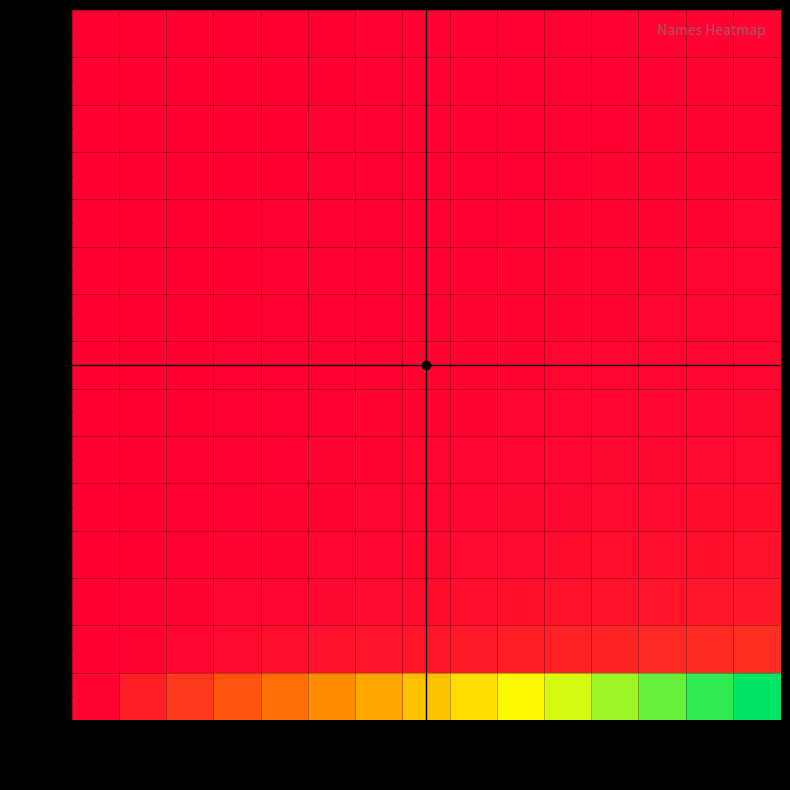

At how many categories does at least one series exceed 0?

15